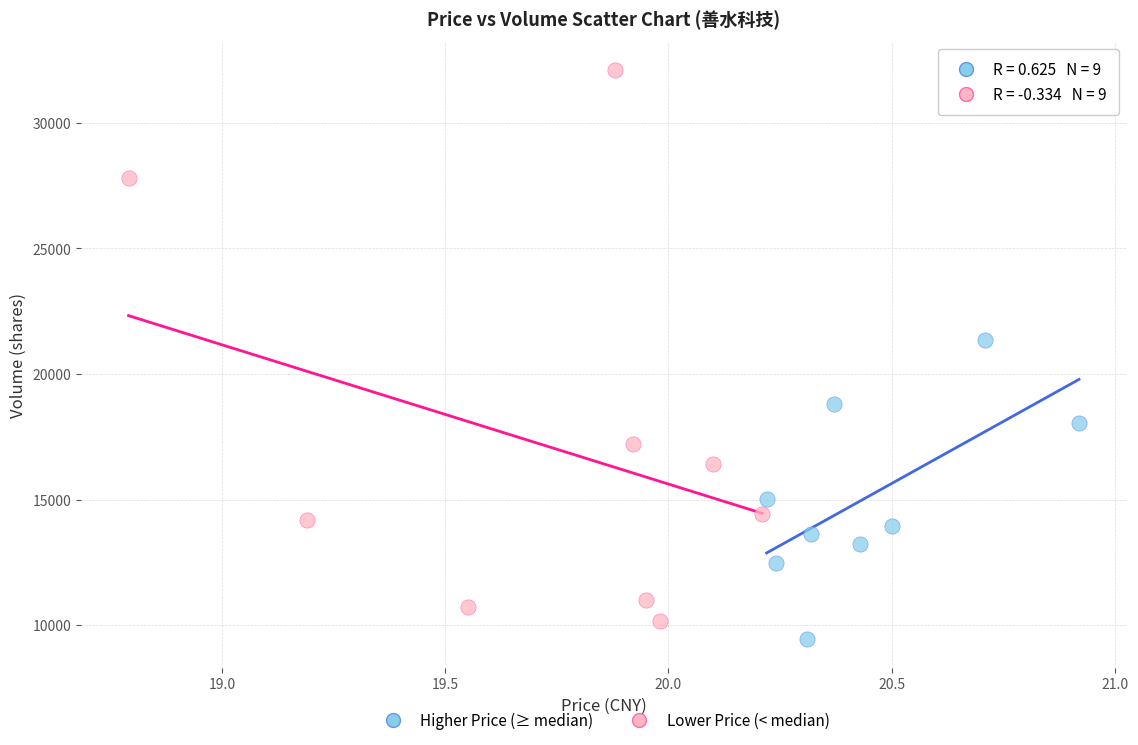

Which series contains the lowest Y value?

Higher Price (≥ median)